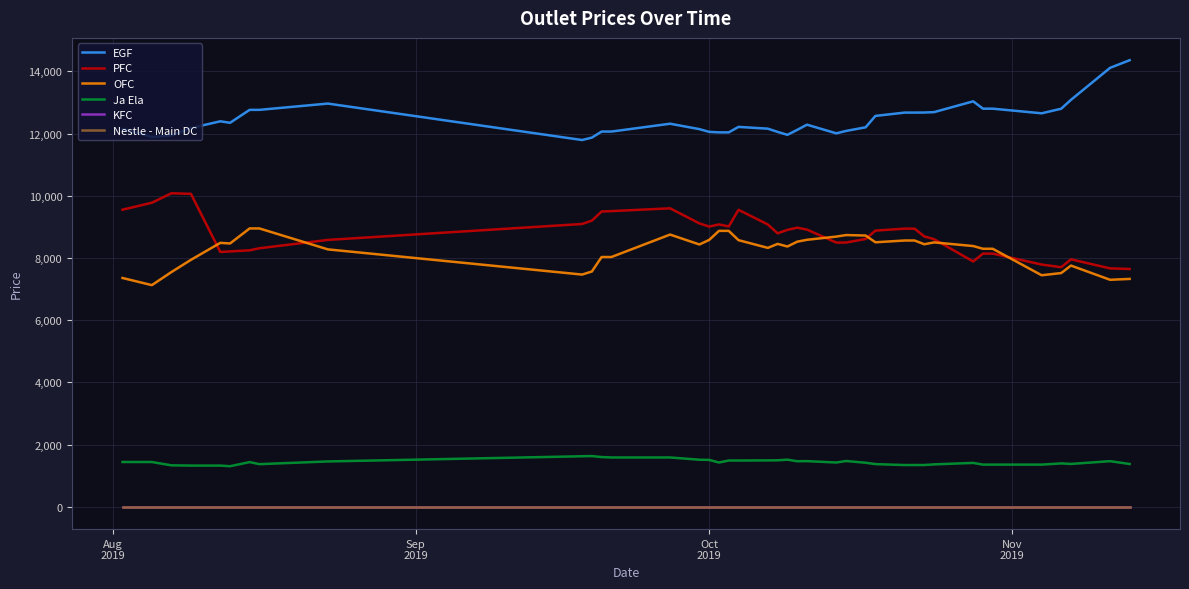

Does the chart display data point markers on the line(s)?

No